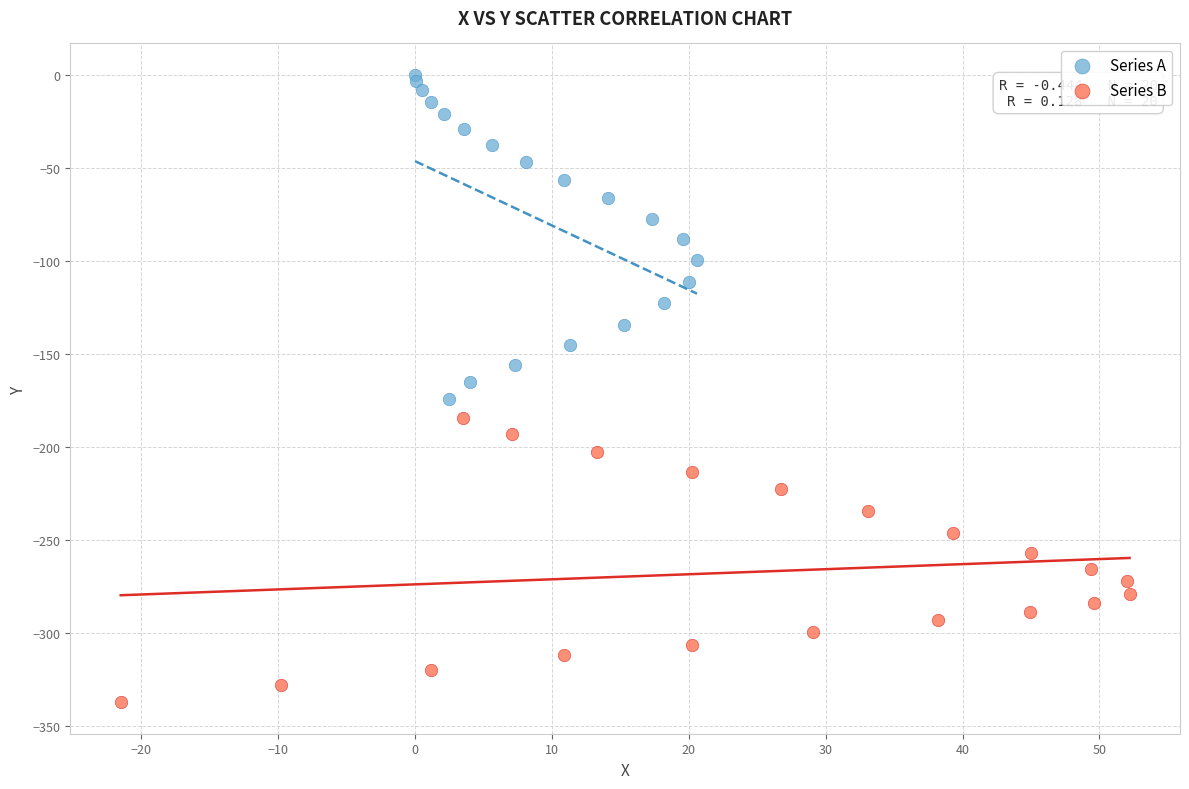

Which series contains the highest Y value?

Series A